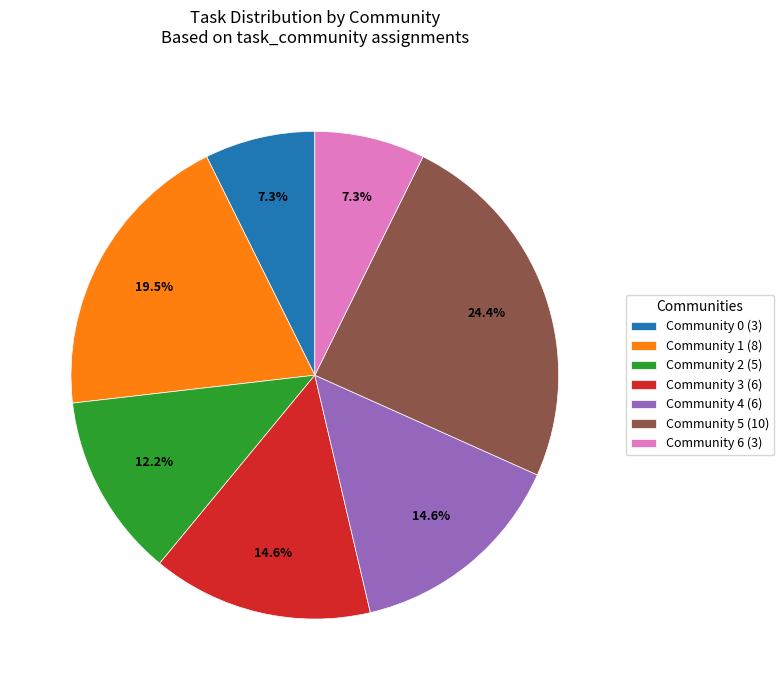

Is Community 1 (8) the majority of the pie?

No